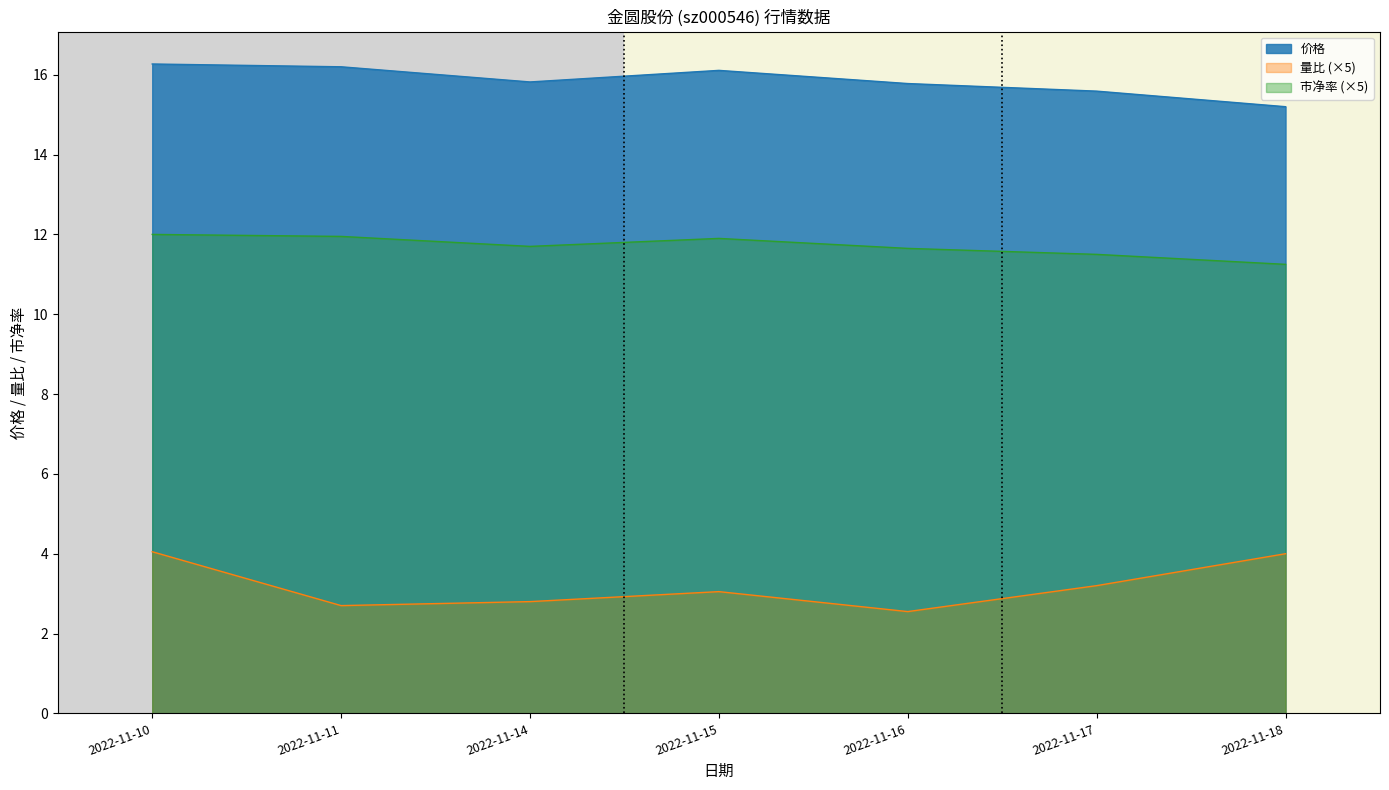

The value of 价格 at 2022-11-10 is 6.8. True or false?

False